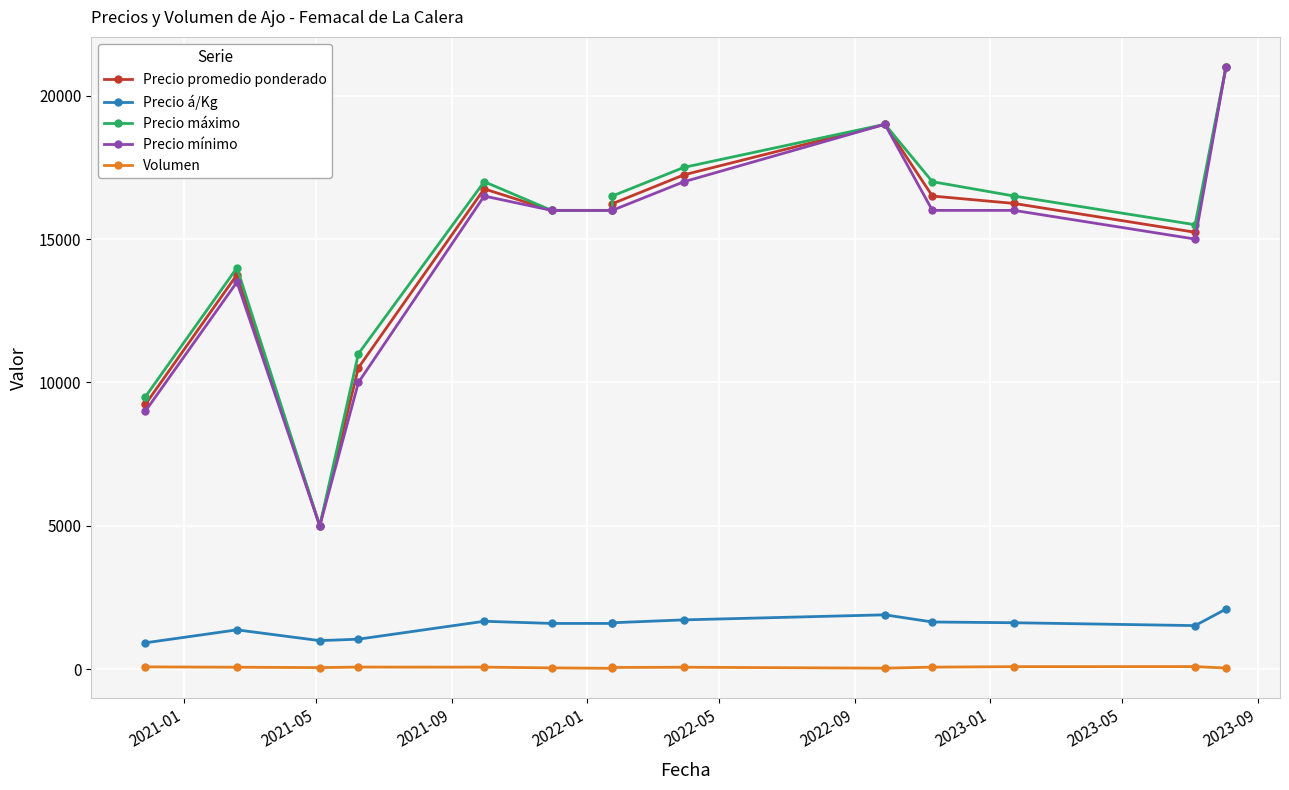

Does the chart display data point markers on the line(s)?

Yes